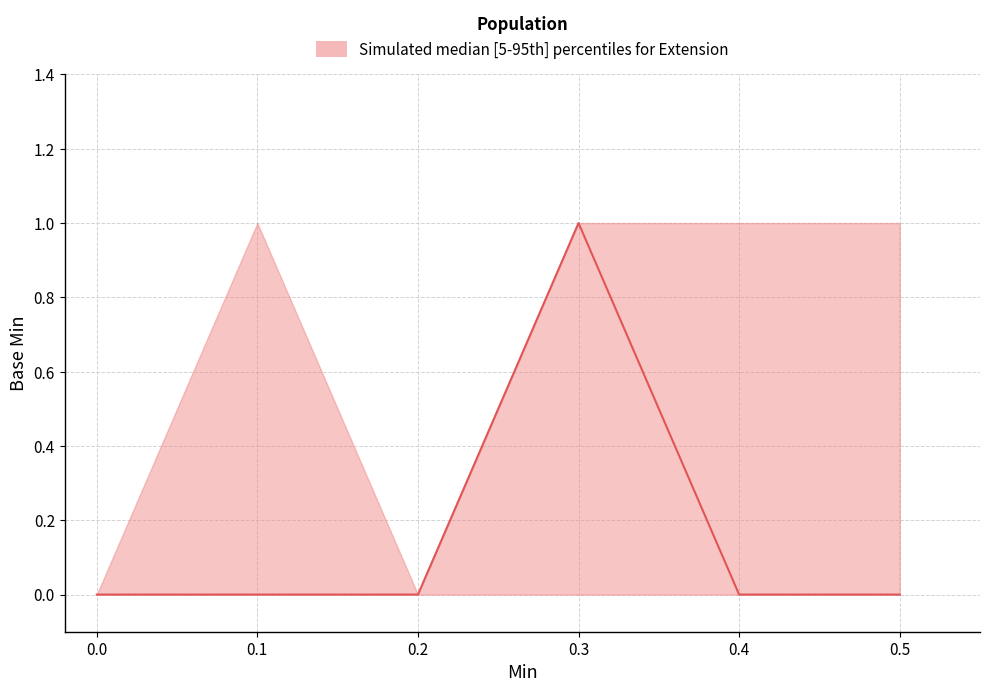

The value at Extension.value[x]:valueUnsignedInt is 0. True or false?

False